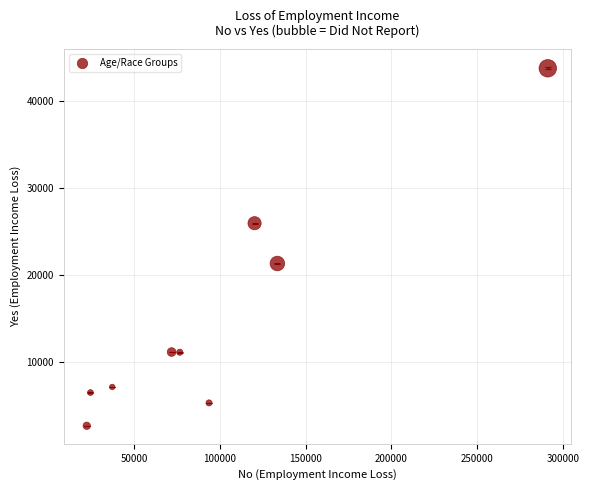

What is the average Y value?

15023